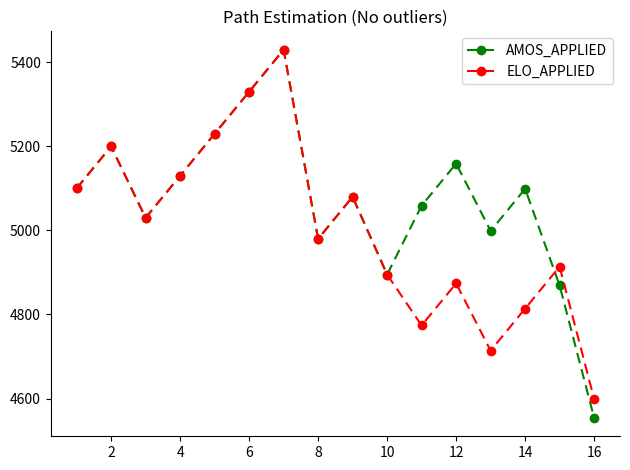

Which series has the largest range (max minus min)?

AMOS_APPLIED